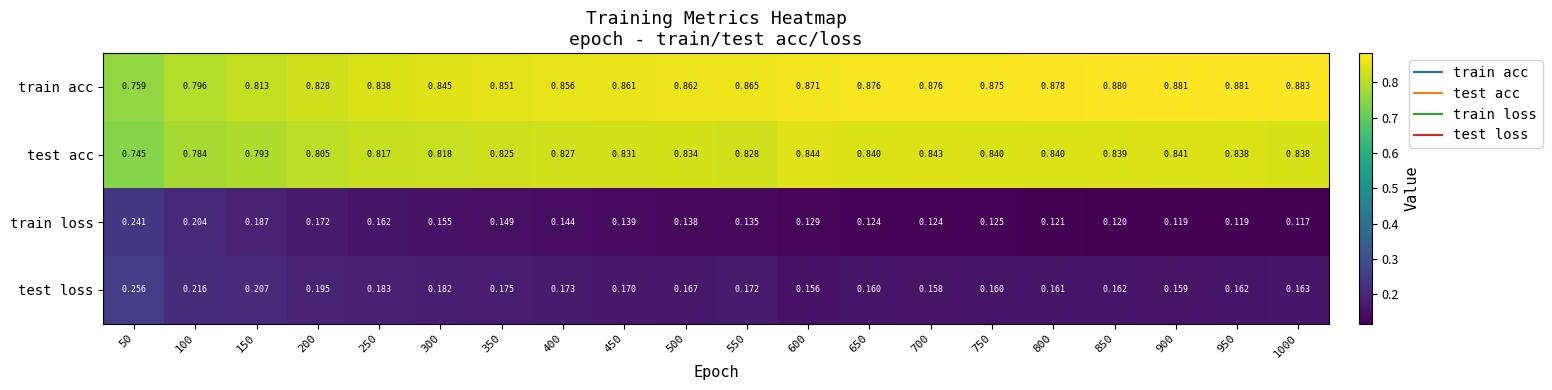

Is the value of test loss at 300 greater than the value of train loss at 950?

Yes